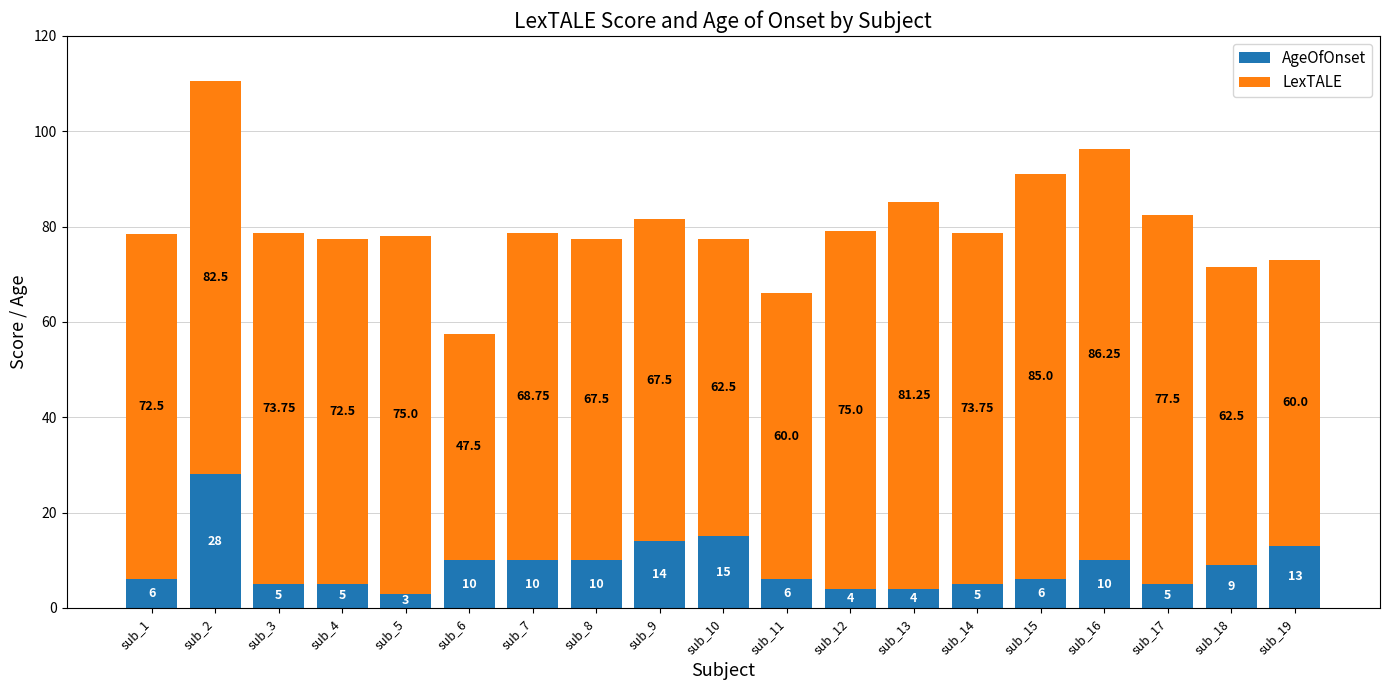

How many data points does each series have?

19